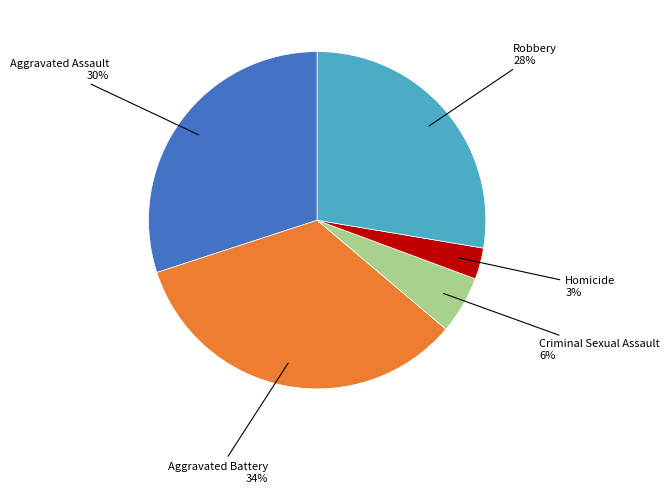

Is there a majority slice in this chart?

No